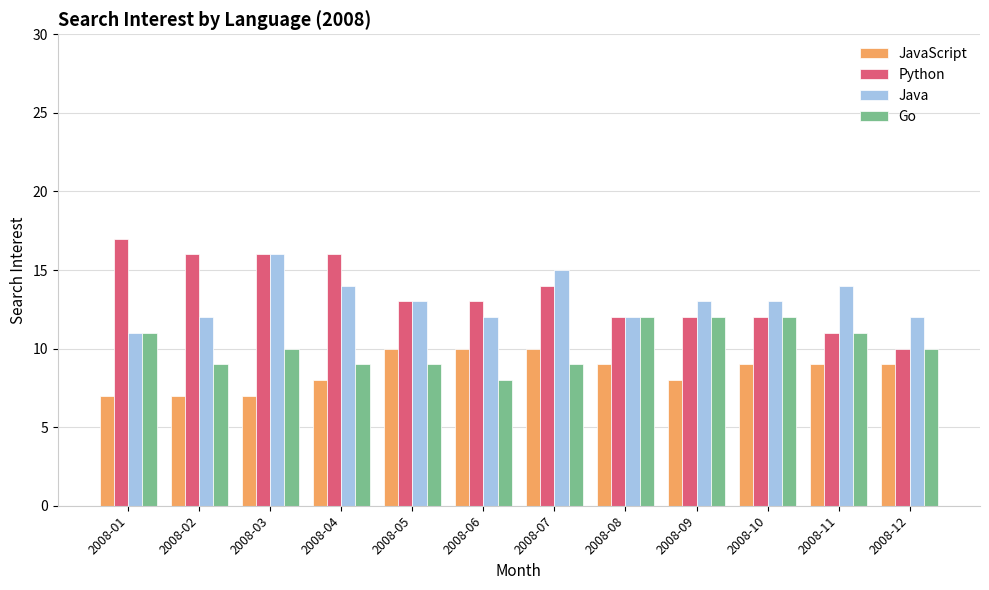

Reading left to right, transcribe all the data shown in this chart.

JavaScript: 2008-01=7	2008-02=7	2008-03=7	2008-04=8	2008-05=10	2008-06=10	2008-07=10	2008-08=9	2008-09=8	2008-10=9	2008-11=9	2008-12=9
Python: 2008-01=17	2008-02=16	2008-03=16	2008-04=16	2008-05=13	2008-06=13	2008-07=14	2008-08=12	2008-09=12	2008-10=12	2008-11=11	2008-12=10
Java: 2008-01=11	2008-02=12	2008-03=16	2008-04=14	2008-05=13	2008-06=12	2008-07=15	2008-08=12	2008-09=13	2008-10=13	2008-11=14	2008-12=12
Go: 2008-01=11	2008-02=9	2008-03=10	2008-04=9	2008-05=9	2008-06=8	2008-07=9	2008-08=12	2008-09=12	2008-10=12	2008-11=11	2008-12=10